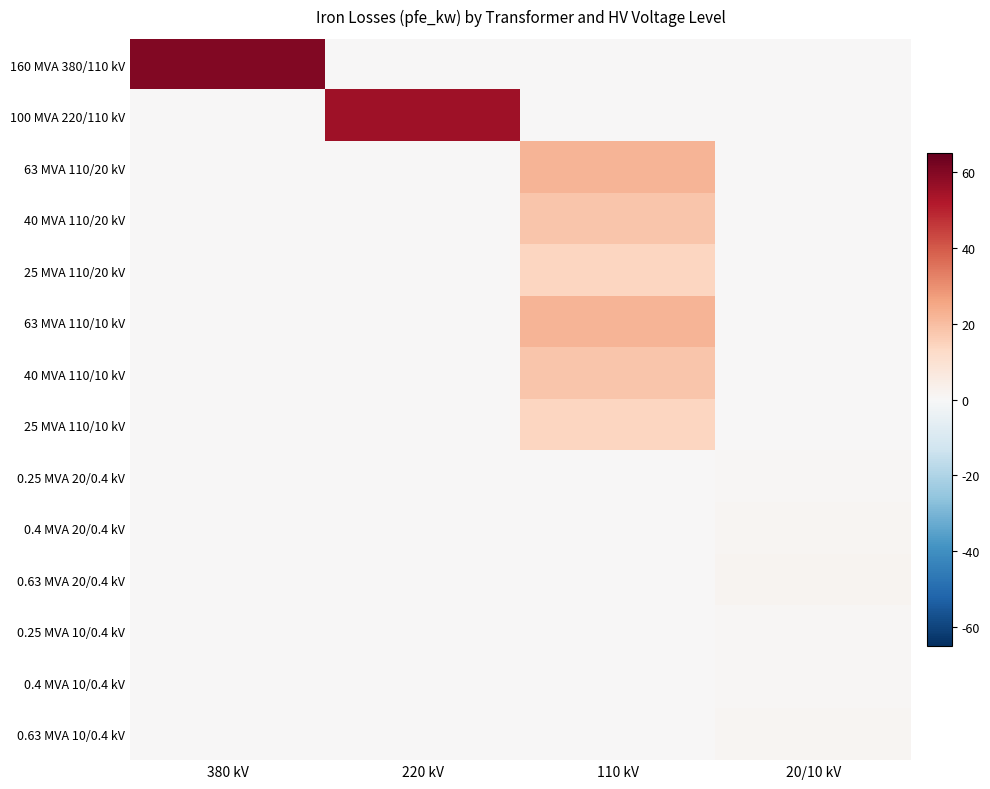

At 110 kV, list the series in order from largest to smallest.

63 MVA 110/20 kV, 63 MVA 110/10 kV, 40 MVA 110/20 kV, 40 MVA 110/10 kV, 25 MVA 110/20 kV, 25 MVA 110/10 kV, 160 MVA 380/110 kV, 100 MVA 220/110 kV, 0.25 MVA 20/0.4 kV, 0.4 MVA 20/0.4 kV, 0.63 MVA 20/0.4 kV, 0.25 MVA 10/0.4 kV, 0.4 MVA 10/0.4 kV, 0.63 MVA 10/0.4 kV